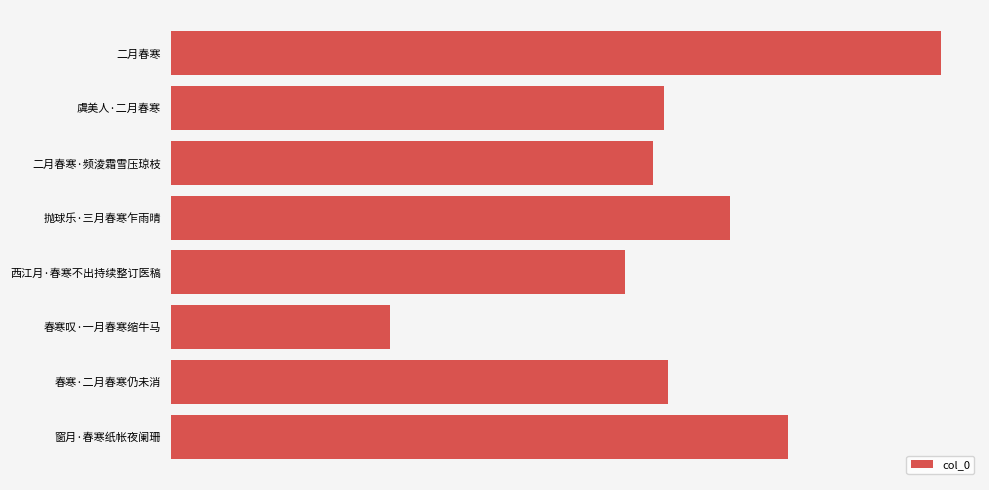

What is the sum of all values?

2263661